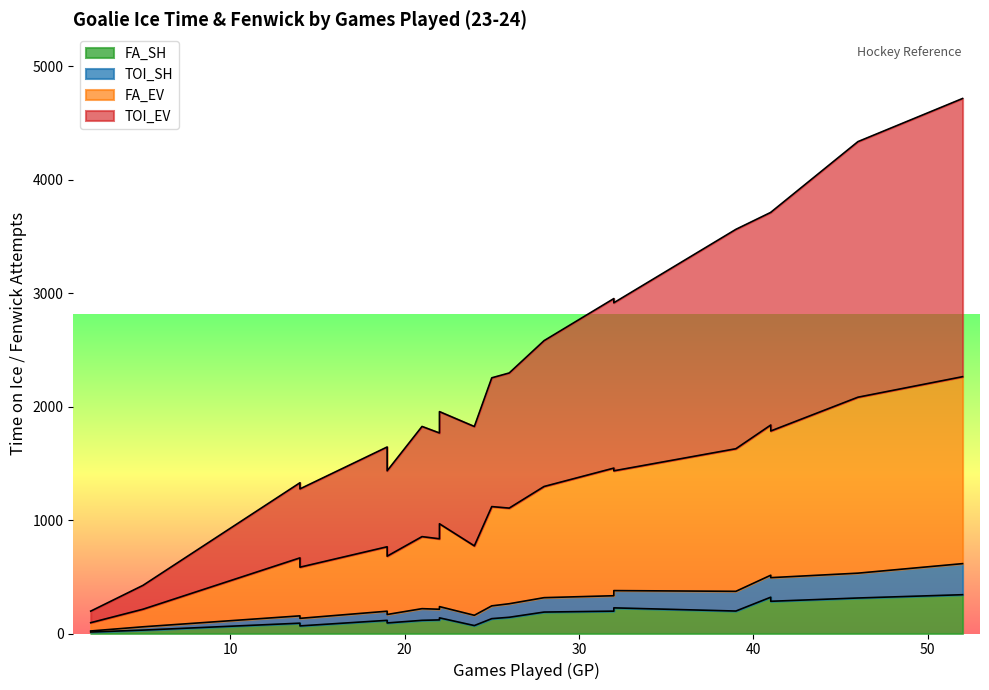

What is the difference between the maximum and second lowest values in the TOI_EV series?

2241.9